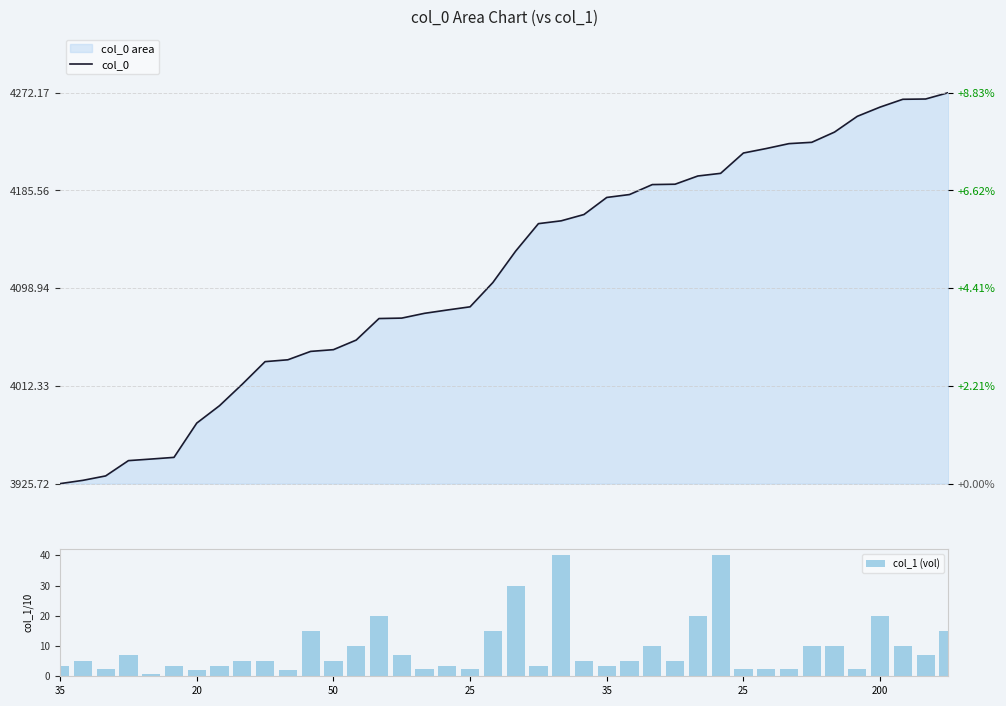

How many values in the col_1 (vol) series are below 5?

16